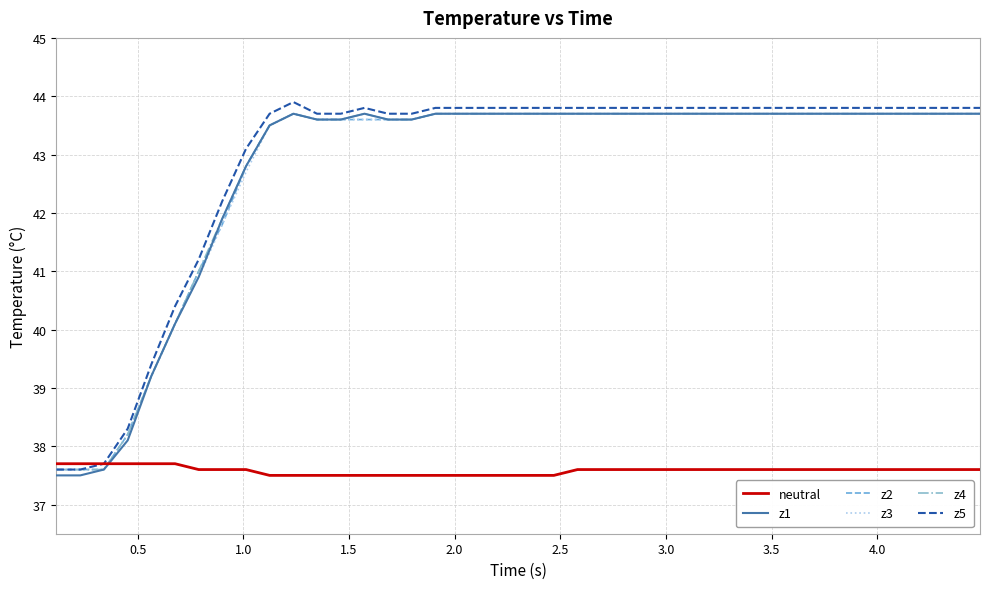

What is the greatest value displayed?

43.9